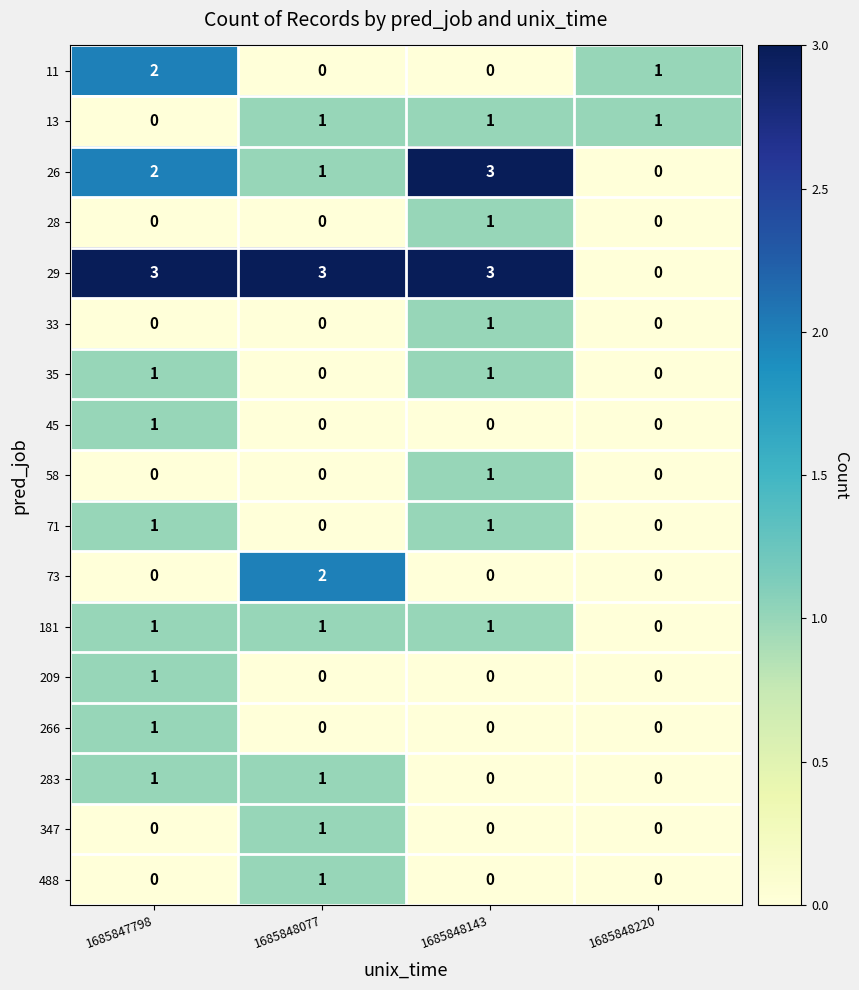

What is the approximate value of 29 at 1685847798?

3